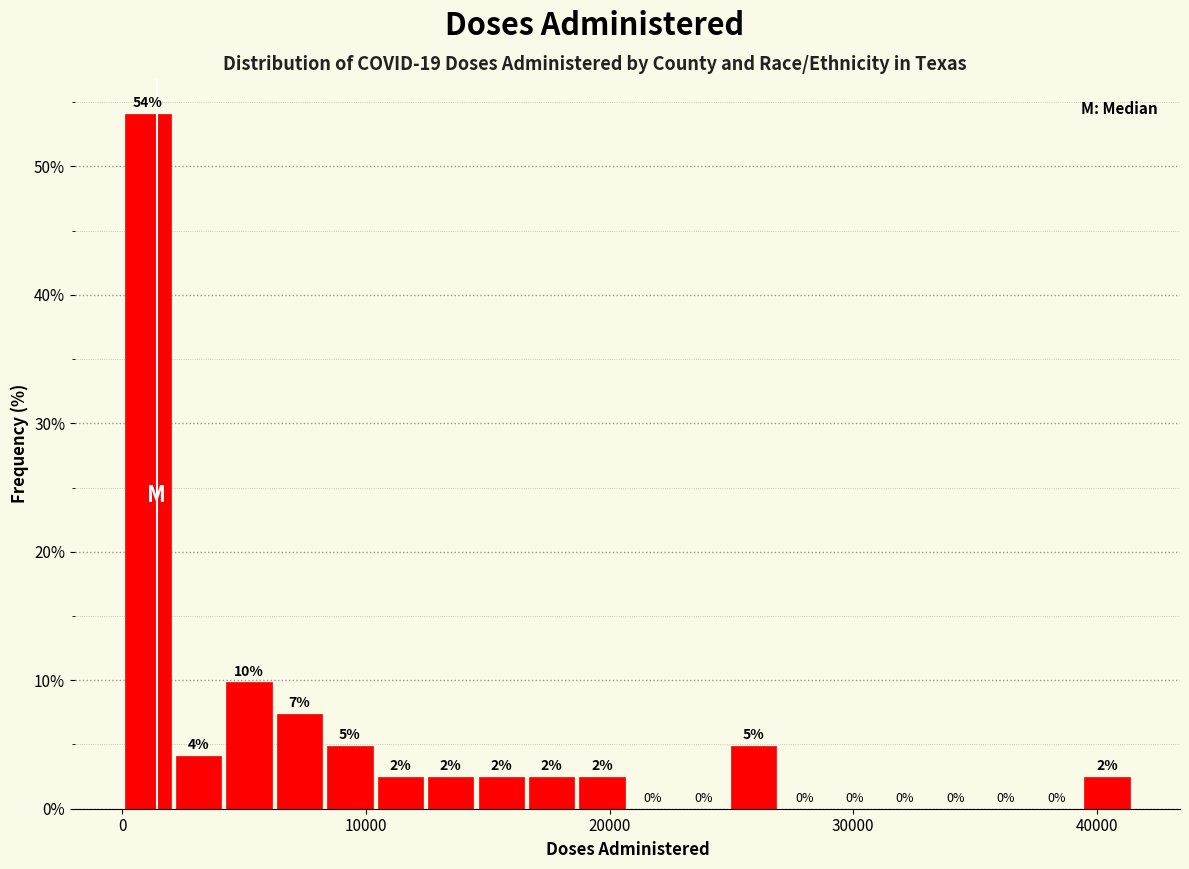

Around what value on the x-axis is the tallest bar? Give the approximate position of its centre, as read against the axis.

1000